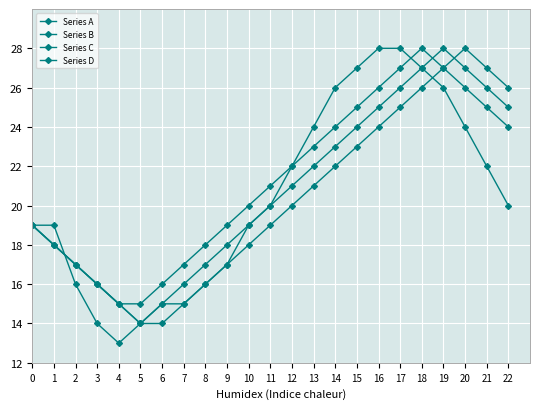

Which category has the lowest value in the Series A series?

4